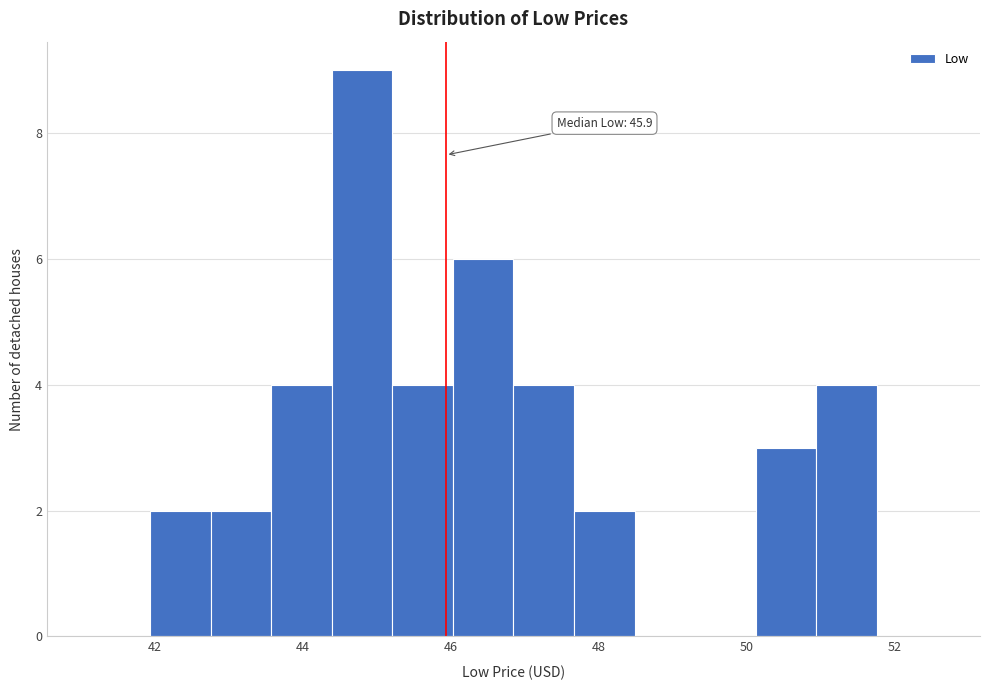

Which range on the x-axis has the tallest bar?

44.4 to 45.2